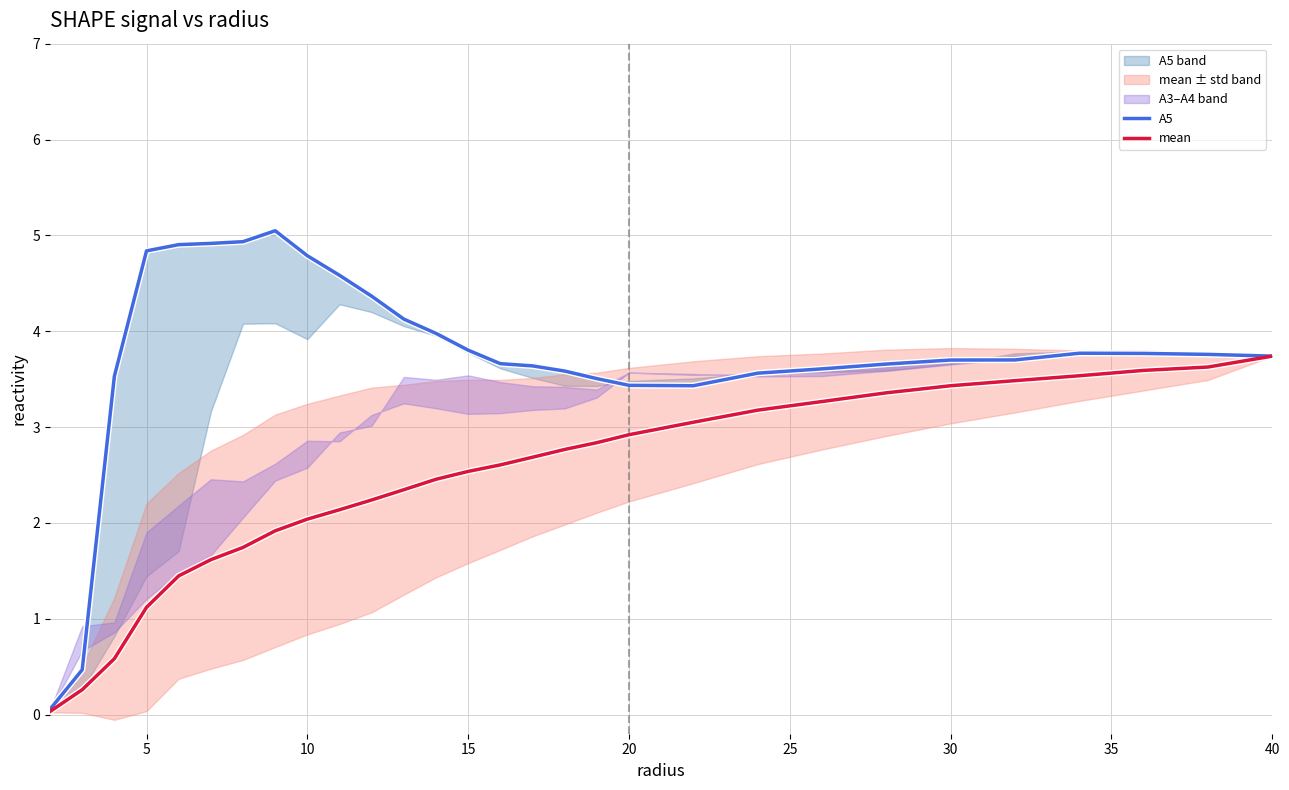

The mean series shows 0.1 at 0. True or false?

False